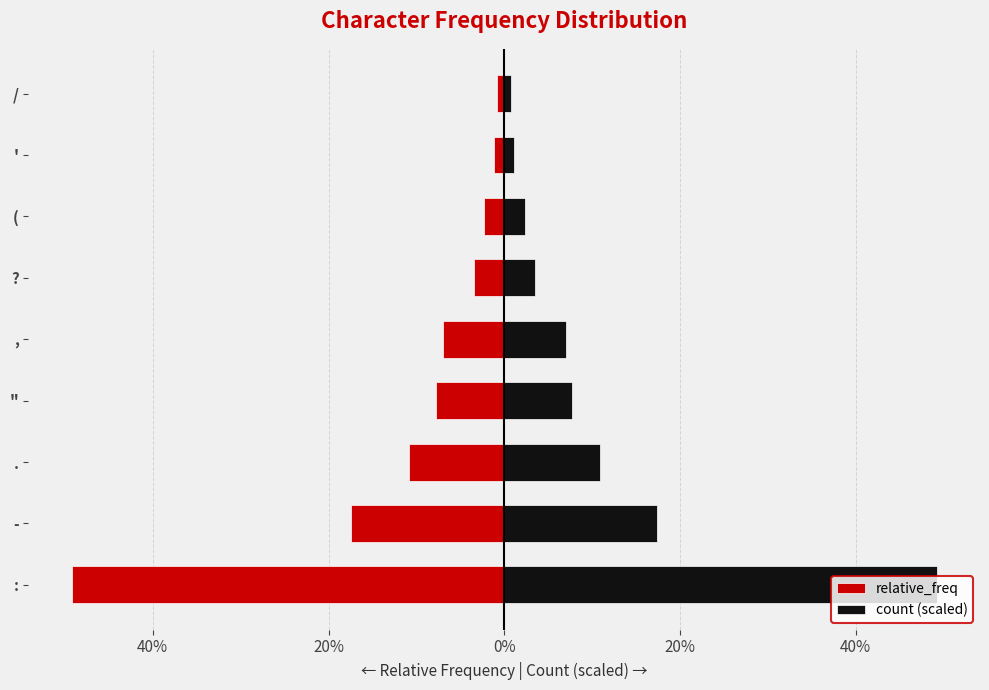

List the series in order of their overall mean, highest first.

count (scaled), relative_freq